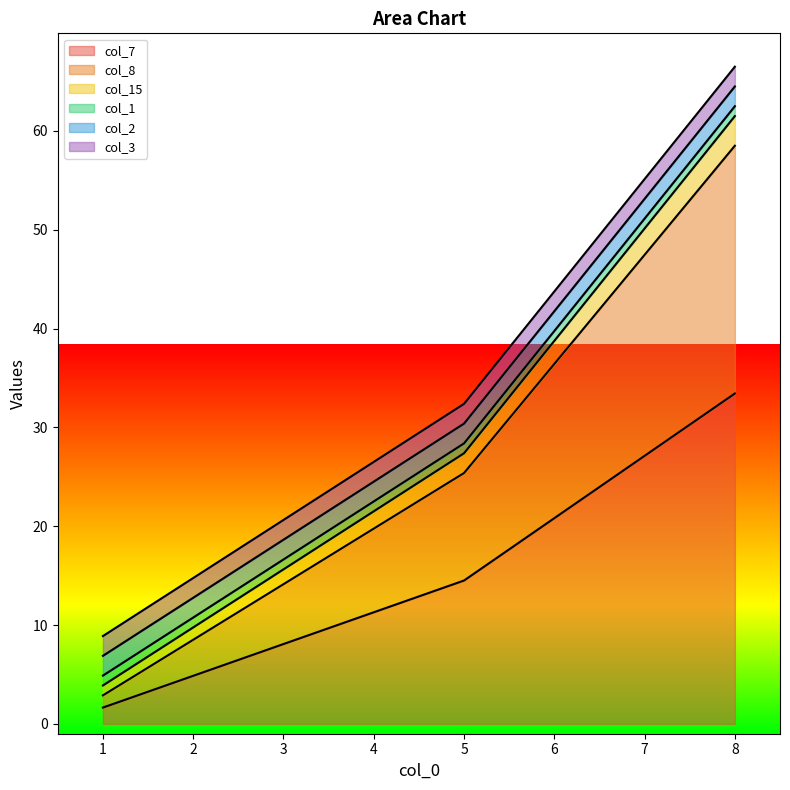

True or false: col_15 has a value of 99.0 at 8.

False